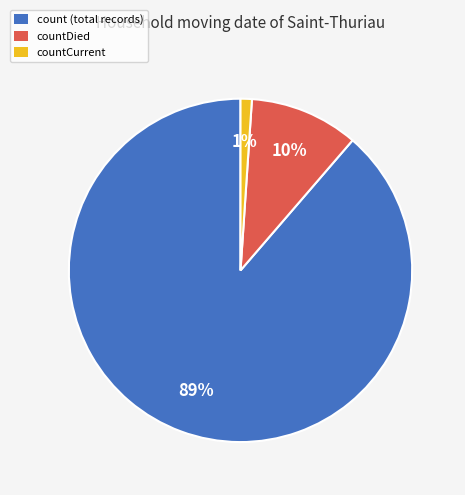

Is it true that count (total records) is 89% of the pie?

True